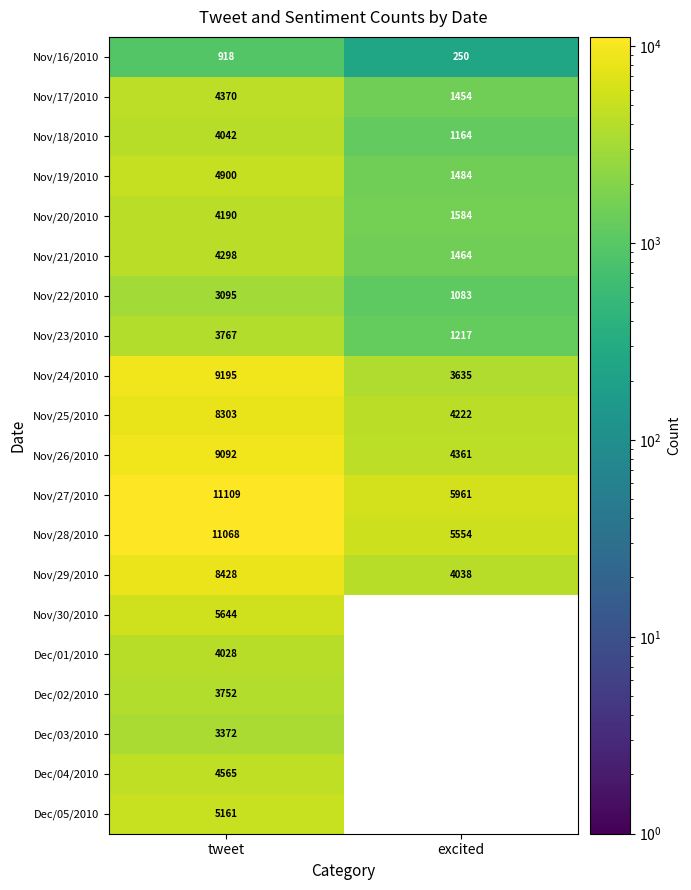

What is the difference between the highest and lowest values at tweet?

10191